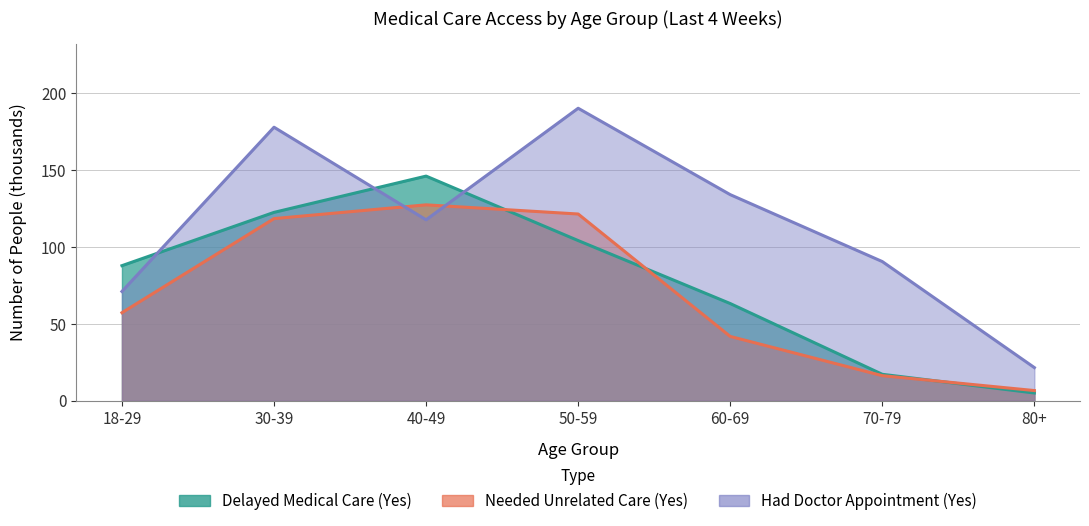

Between which two adjacent categories do Had Doctor Appointment (Yes) and Needed Unrelated Care (Yes) first intersect?

30-39 and 40-49